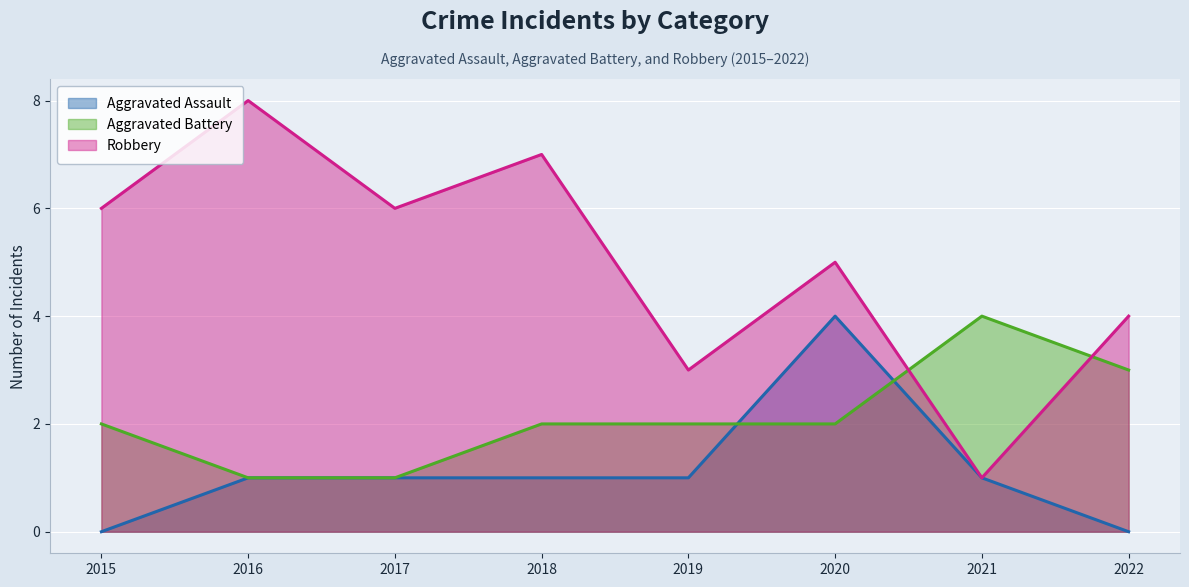

How many data points in Robbery are less than 6?

4